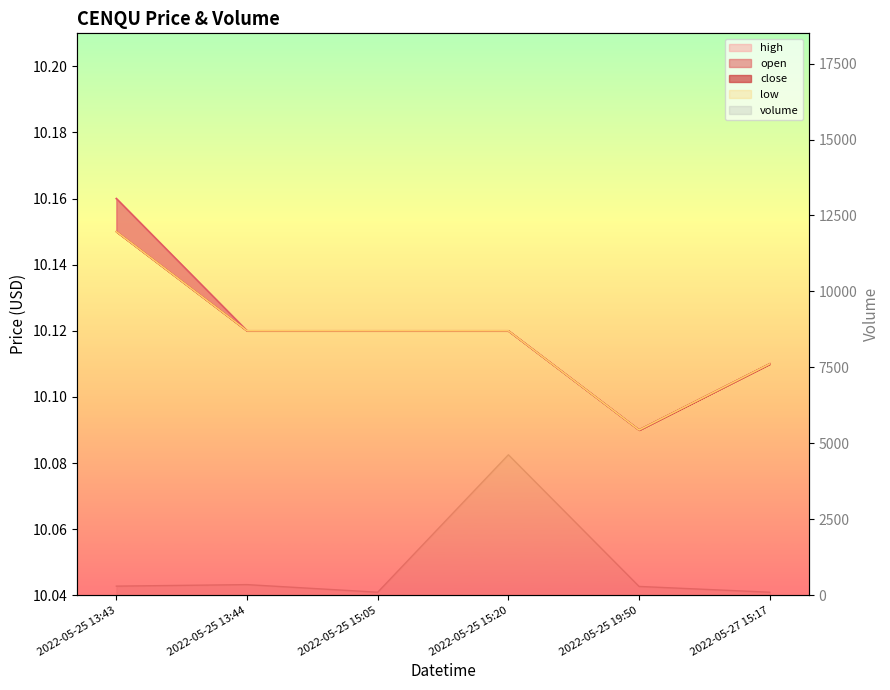

Which category has the lowest value across all series?

2022-05-25 19:50